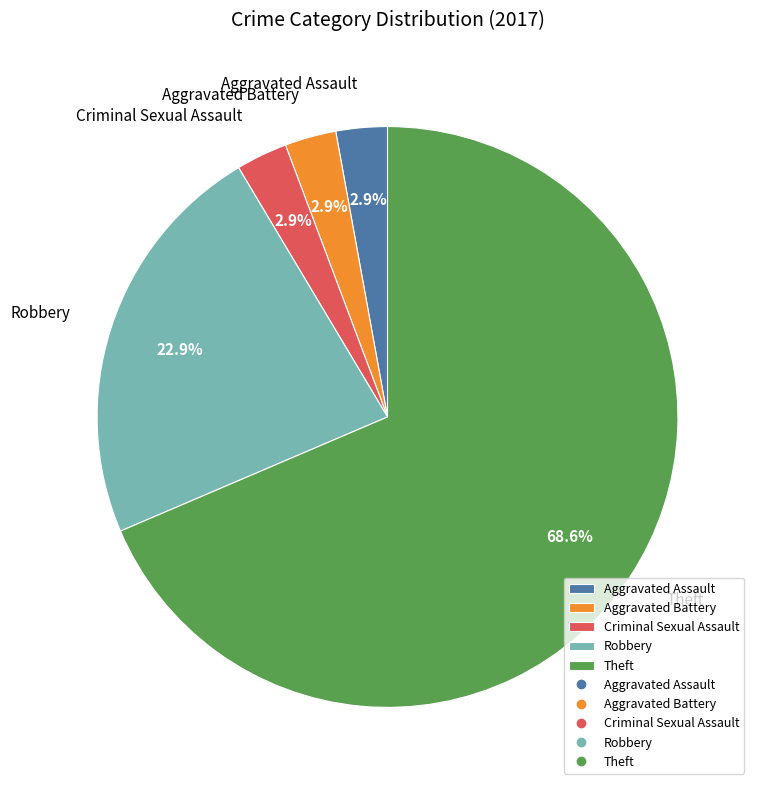

To the nearest percent, what portion does Aggravated Assault represent?

3%